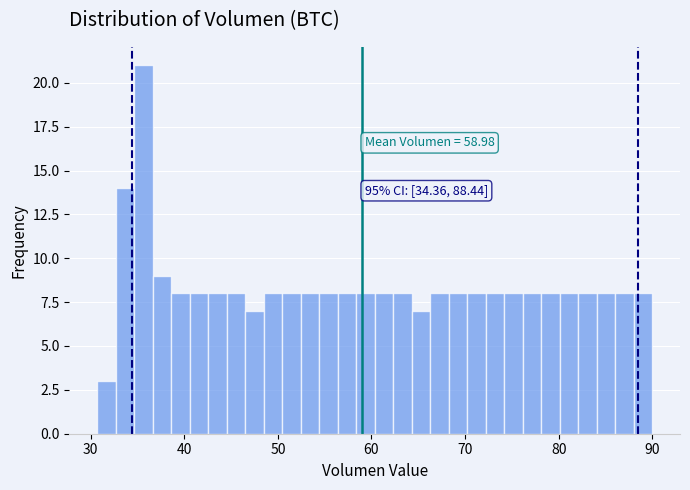

Read against the x-axis, roughly where is the centre of the tallest bar?

36